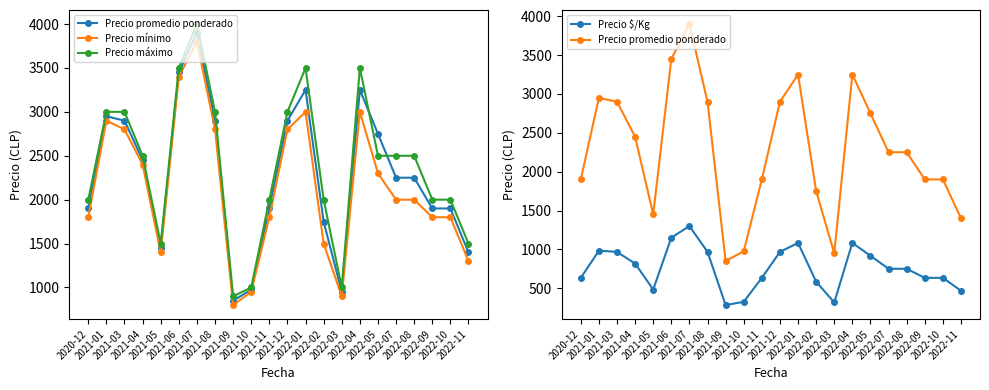

List the labels in order of Precio $/Kg value, largest first.

2021-07, 2021-06, 2022-01, 2022-04, 2021-01, 2021-03, 2021-08, 2021-12, 2022-05, 2021-04, 2022-07, 2022-08, 2020-12, 2021-11, 2022-09, 2022-10, 2022-02, 2021-05, 2022-11, 2021-10, 2022-03, 2021-09